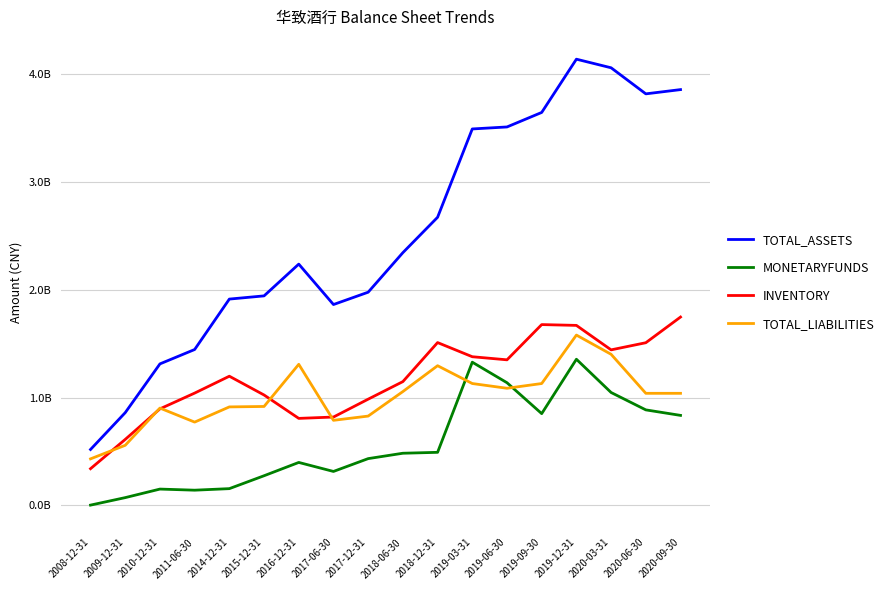

What is the total value across all series at 2020-09-30?

7479281186.2